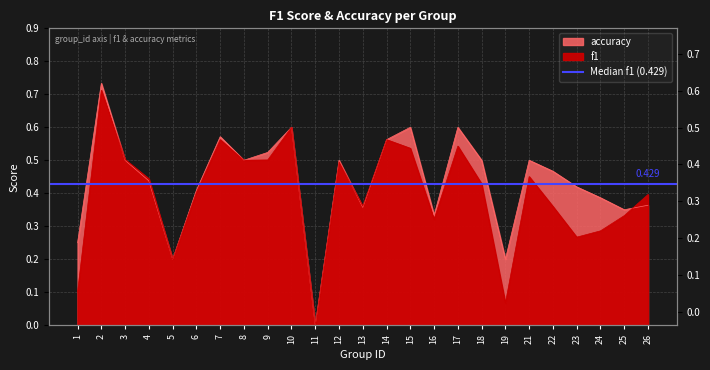

What is the difference between the f1 values at 1 and 12?

0.4